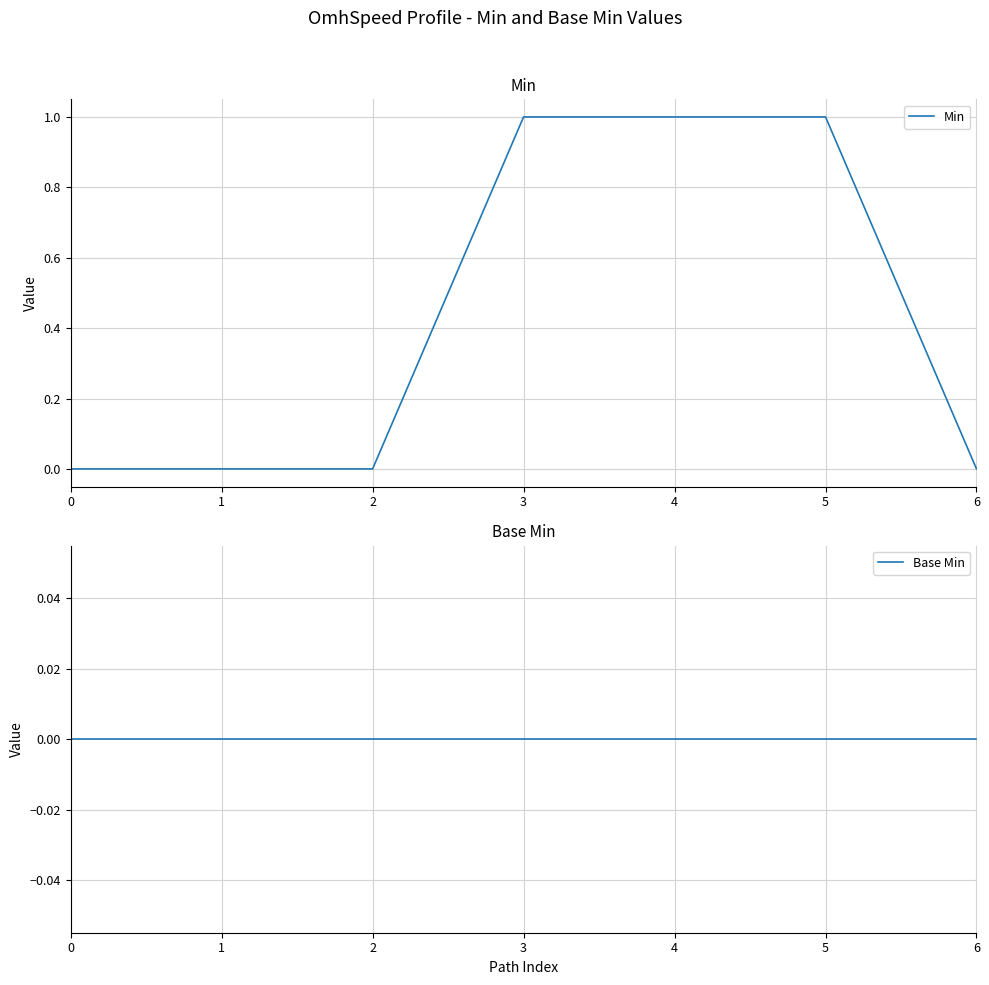

At which category is the sum across all series the highest?

3